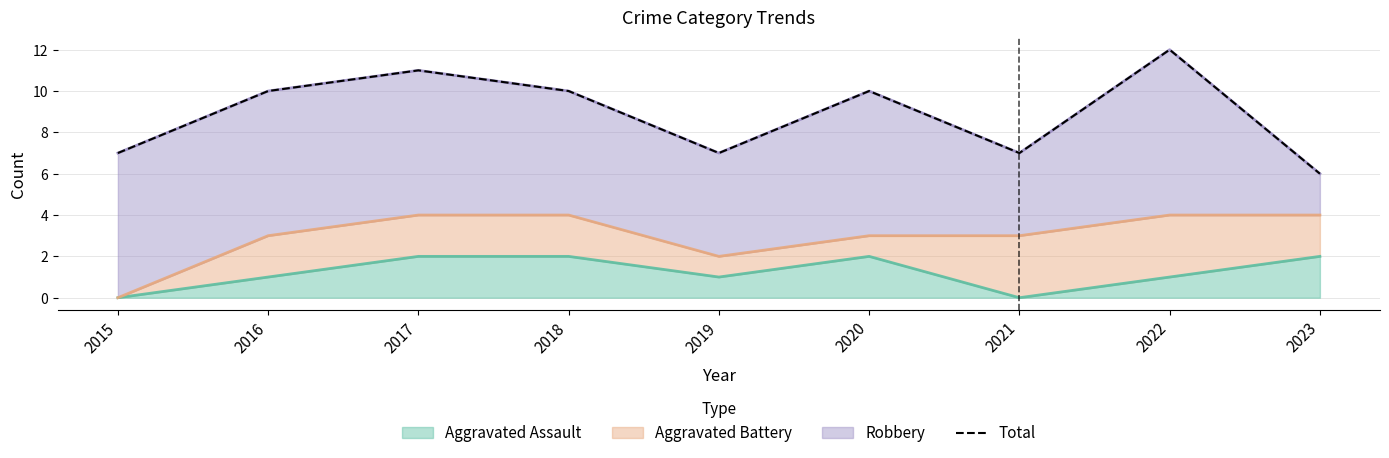

What value does the data have at 2015?

7